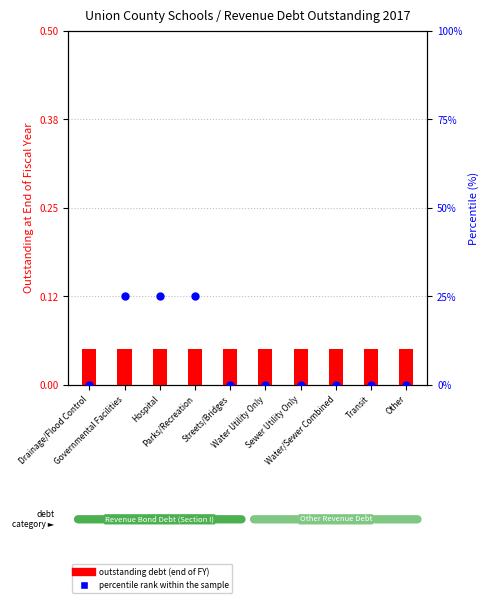

What is the total value across all series at Governmental Facilities?

25.1